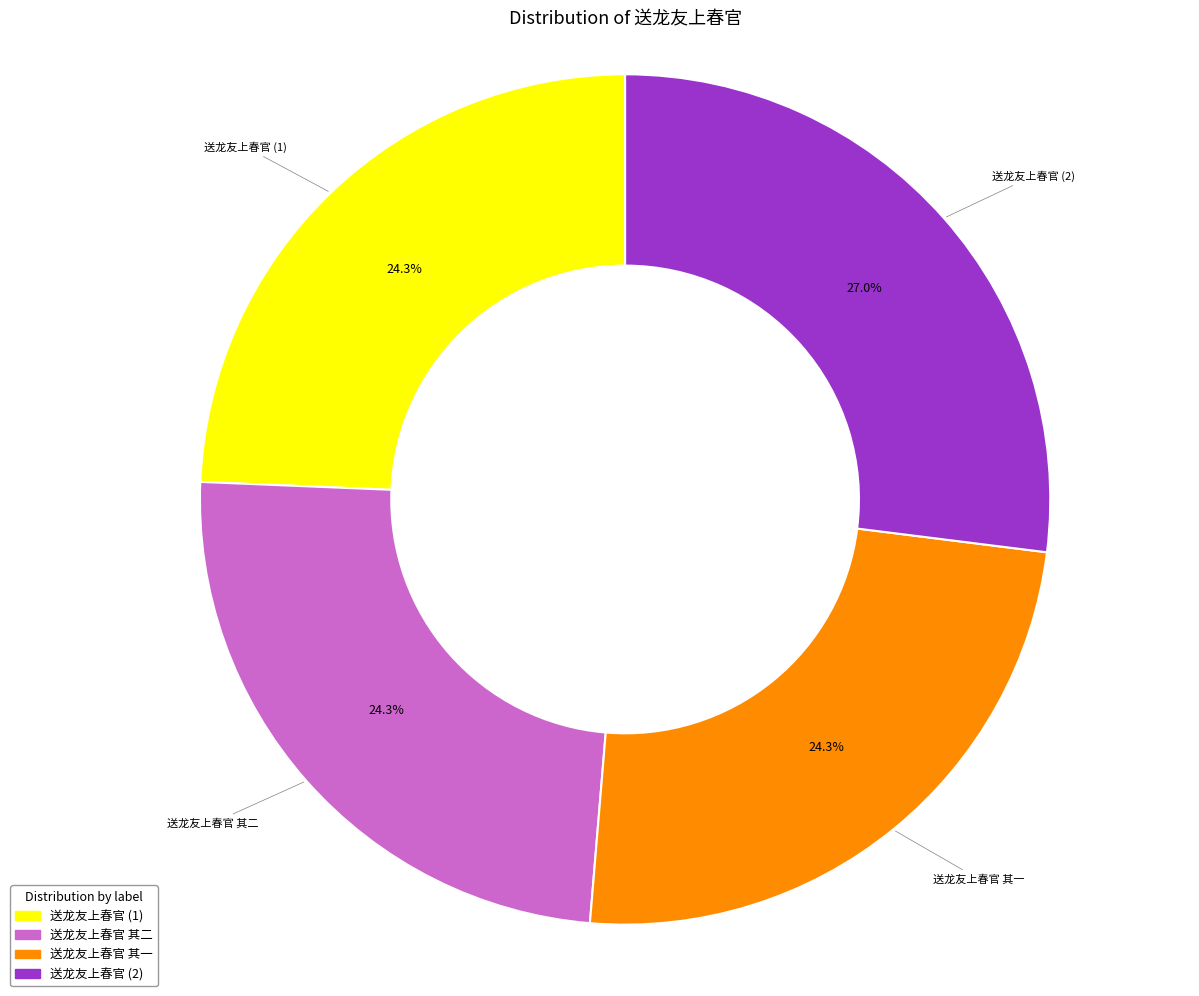

Do 送龙友上春官 其一 and 送龙友上春官 (1) together represent more than half of the pie?

No